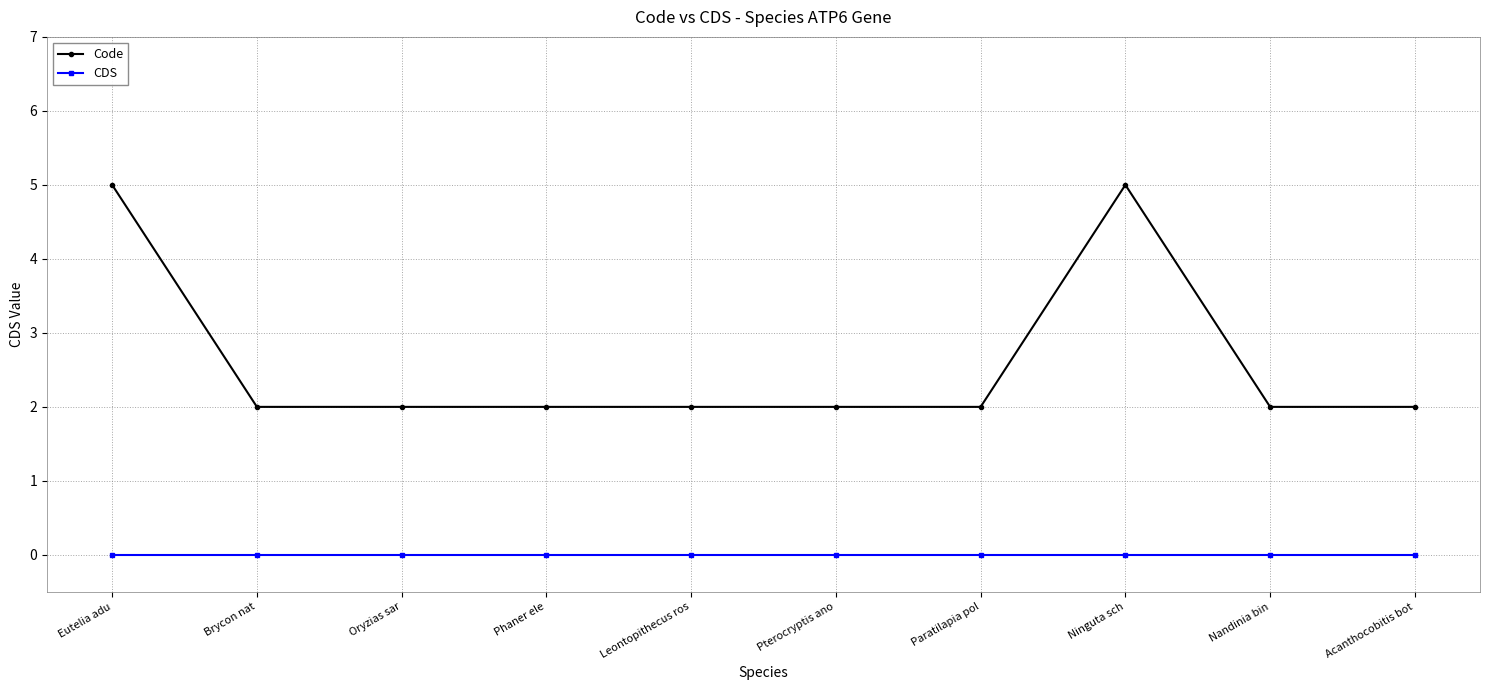

What is the greatest value displayed?

5